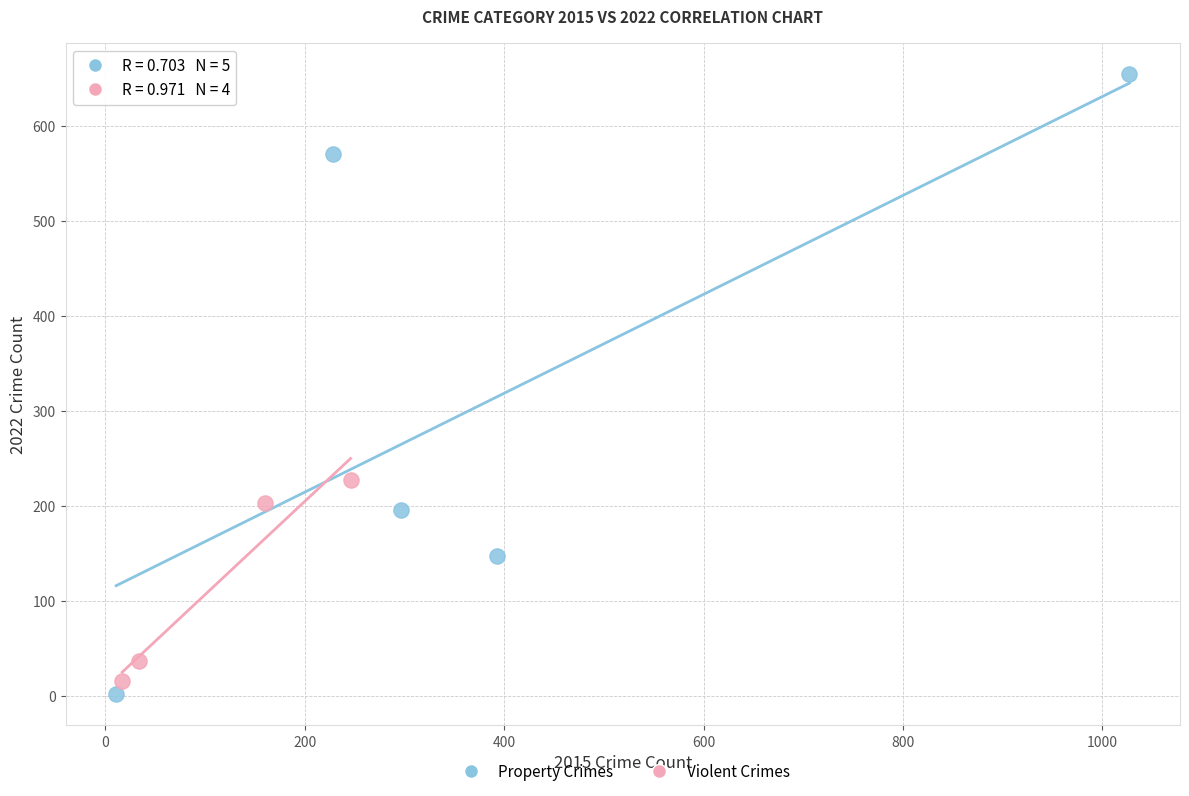

Which series has the largest Y range (max minus min)?

Property Crimes